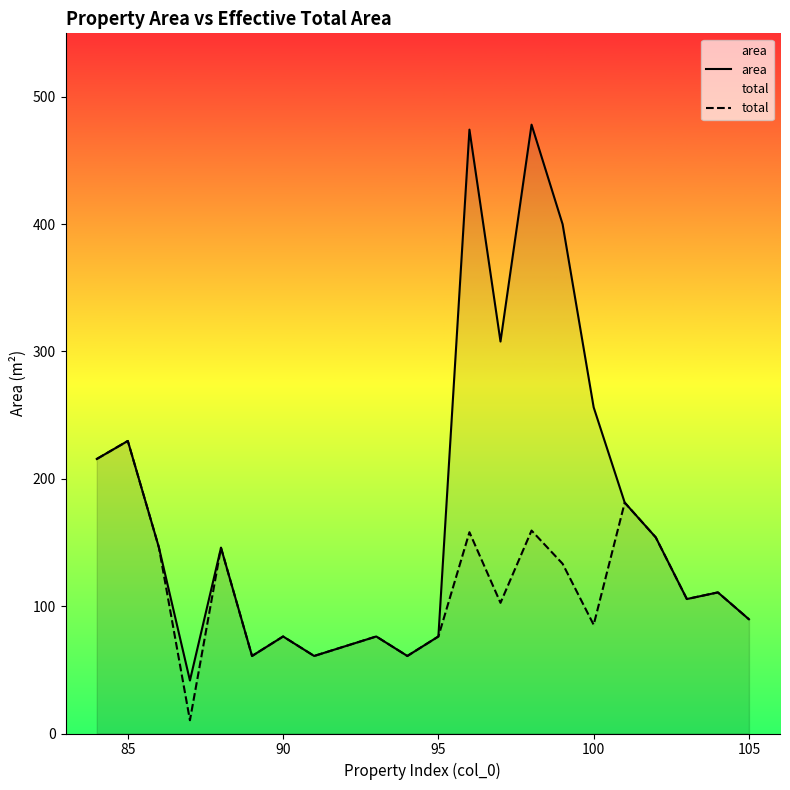

List the series in order of their peak value, highest first.

area, total